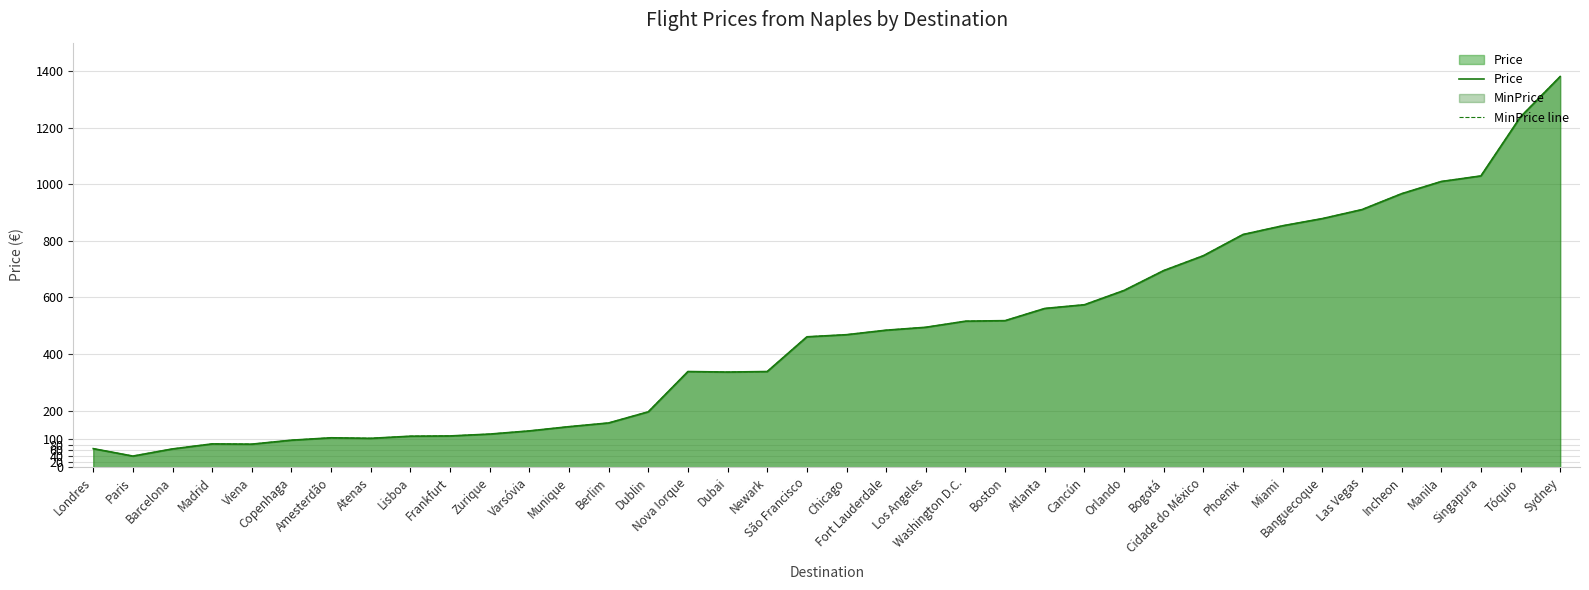

Where is MinPrice line nearest to the value 709?

Bogotá